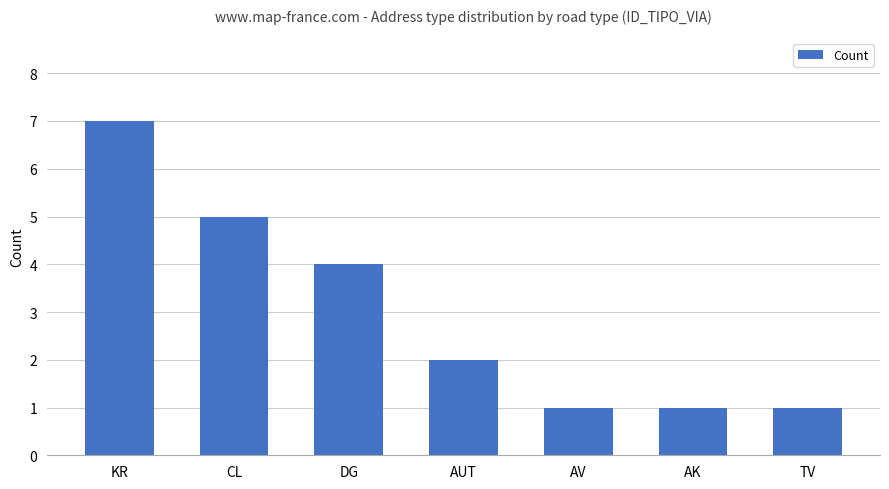

Reading left to right, transcribe all the data shown in this chart.

KR=7	CL=5	DG=4	AUT=2	AV=1	AK=1	TV=1